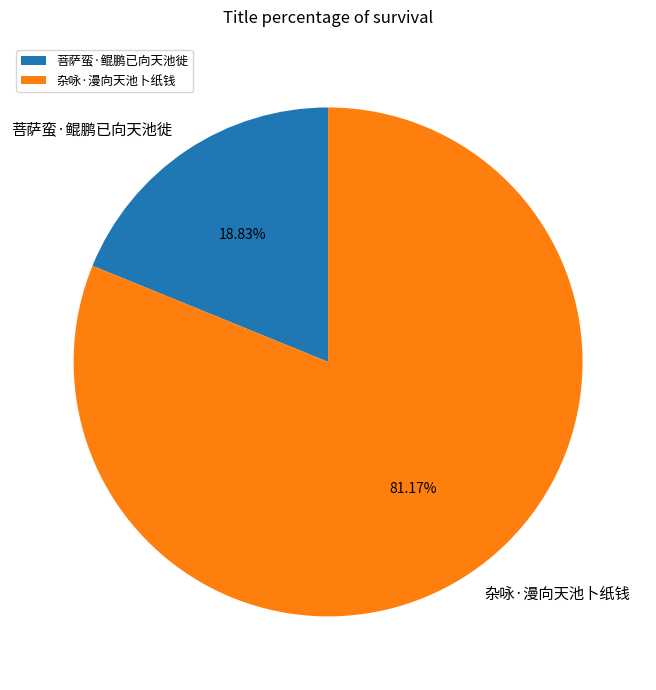

Which category has the biggest portion of the pie?

杂咏·漫向天池卜纸钱